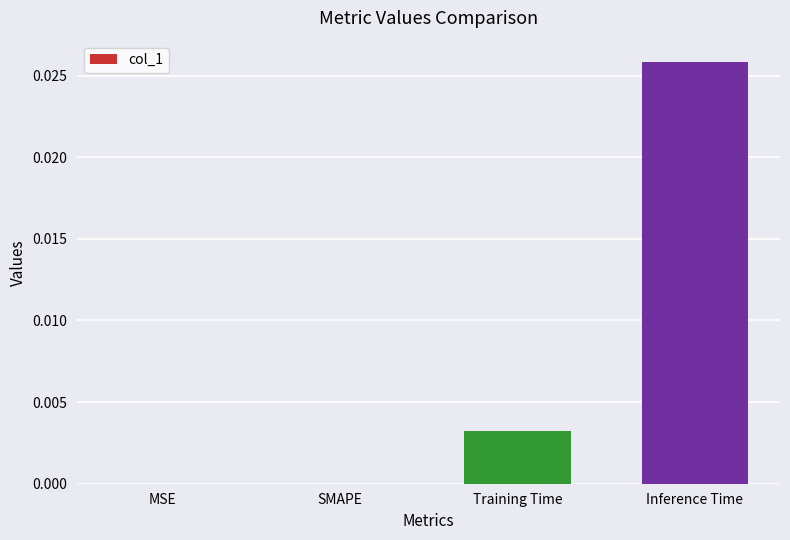

Between Inference Time and MSE, which is larger?

Inference Time